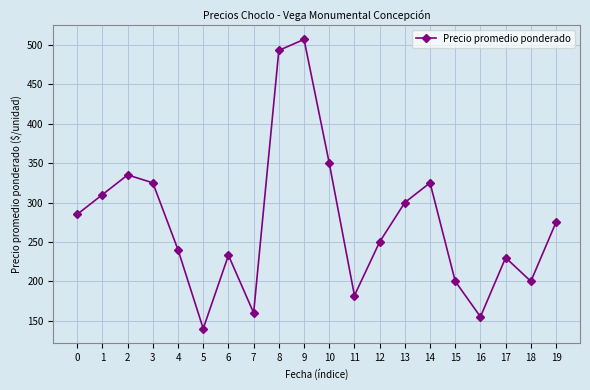

What is the difference between the second highest and minimum values?

353